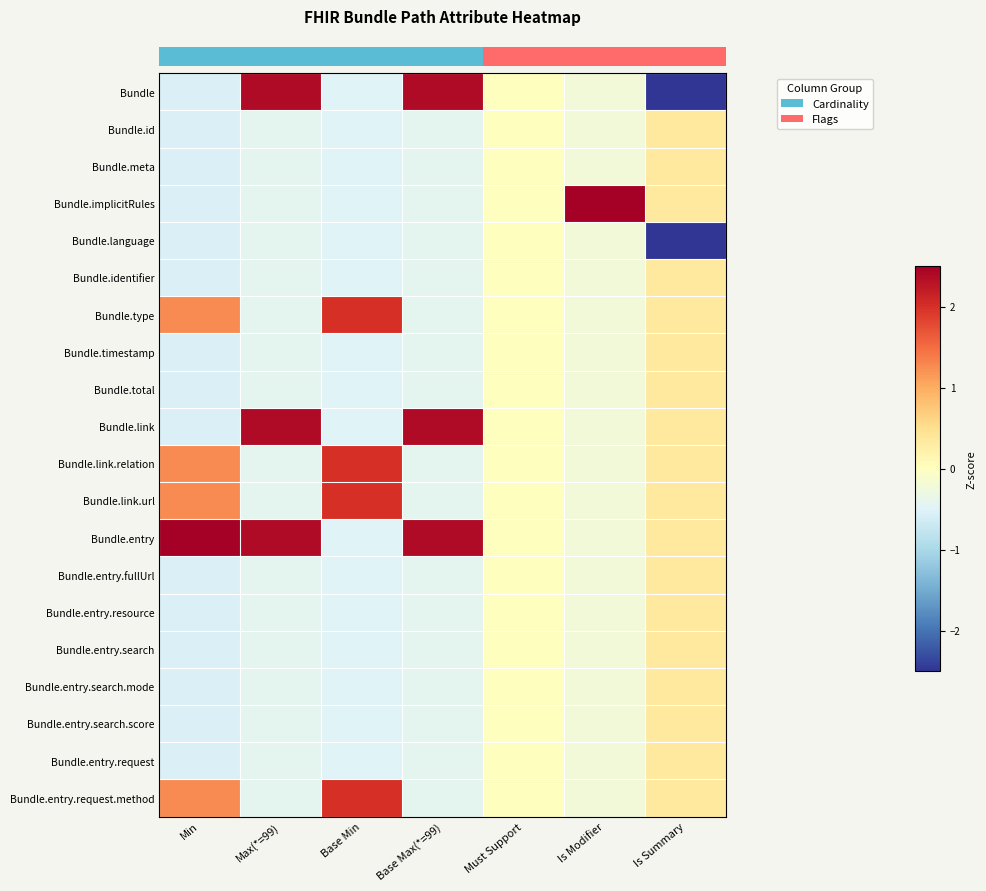

Reading left to right, extract all data points from this chart.

row_0: Min=-0.5	Max(*=99)=2.4	Base Min=-0.5	Base Max(*=99)=2.4	Must Support=0.0	Is Modifier=-0.2	Is Summary=-3.0
row_1: Min=-0.5	Max(*=99)=-0.4	Base Min=-0.5	Base Max(*=99)=-0.4	Must Support=0.0	Is Modifier=-0.2	Is Summary=0.3
row_2: Min=-0.5	Max(*=99)=-0.4	Base Min=-0.5	Base Max(*=99)=-0.4	Must Support=0.0	Is Modifier=-0.2	Is Summary=0.3
row_3: Min=-0.5	Max(*=99)=-0.4	Base Min=-0.5	Base Max(*=99)=-0.4	Must Support=0.0	Is Modifier=4.4	Is Summary=0.3
row_4: Min=-0.5	Max(*=99)=-0.4	Base Min=-0.5	Base Max(*=99)=-0.4	Must Support=0.0	Is Modifier=-0.2	Is Summary=-3.0
row_5: Min=-0.5	Max(*=99)=-0.4	Base Min=-0.5	Base Max(*=99)=-0.4	Must Support=0.0	Is Modifier=-0.2	Is Summary=0.3
row_6: Min=1.3	Max(*=99)=-0.4	Base Min=2.0	Base Max(*=99)=-0.4	Must Support=0.0	Is Modifier=-0.2	Is Summary=0.3
row_7: Min=-0.5	Max(*=99)=-0.4	Base Min=-0.5	Base Max(*=99)=-0.4	Must Support=0.0	Is Modifier=-0.2	Is Summary=0.3
row_8: Min=-0.5	Max(*=99)=-0.4	Base Min=-0.5	Base Max(*=99)=-0.4	Must Support=0.0	Is Modifier=-0.2	Is Summary=0.3
row_9: Min=-0.5	Max(*=99)=2.4	Base Min=-0.5	Base Max(*=99)=2.4	Must Support=0.0	Is Modifier=-0.2	Is Summary=0.3
row_10: Min=1.3	Max(*=99)=-0.4	Base Min=2.0	Base Max(*=99)=-0.4	Must Support=0.0	Is Modifier=-0.2	Is Summary=0.3
row_11: Min=1.3	Max(*=99)=-0.4	Base Min=2.0	Base Max(*=99)=-0.4	Must Support=0.0	Is Modifier=-0.2	Is Summary=0.3
row_12: Min=3.1	Max(*=99)=2.4	Base Min=-0.5	Base Max(*=99)=2.4	Must Support=0.0	Is Modifier=-0.2	Is Summary=0.3
row_13: Min=-0.5	Max(*=99)=-0.4	Base Min=-0.5	Base Max(*=99)=-0.4	Must Support=0.0	Is Modifier=-0.2	Is Summary=0.3
row_14: Min=-0.5	Max(*=99)=-0.4	Base Min=-0.5	Base Max(*=99)=-0.4	Must Support=0.0	Is Modifier=-0.2	Is Summary=0.3
row_15: Min=-0.5	Max(*=99)=-0.4	Base Min=-0.5	Base Max(*=99)=-0.4	Must Support=0.0	Is Modifier=-0.2	Is Summary=0.3
row_16: Min=-0.5	Max(*=99)=-0.4	Base Min=-0.5	Base Max(*=99)=-0.4	Must Support=0.0	Is Modifier=-0.2	Is Summary=0.3
row_17: Min=-0.5	Max(*=99)=-0.4	Base Min=-0.5	Base Max(*=99)=-0.4	Must Support=0.0	Is Modifier=-0.2	Is Summary=0.3
row_18: Min=-0.5	Max(*=99)=-0.4	Base Min=-0.5	Base Max(*=99)=-0.4	Must Support=0.0	Is Modifier=-0.2	Is Summary=0.3
row_19: Min=1.3	Max(*=99)=-0.4	Base Min=2.0	Base Max(*=99)=-0.4	Must Support=0.0	Is Modifier=-0.2	Is Summary=0.3